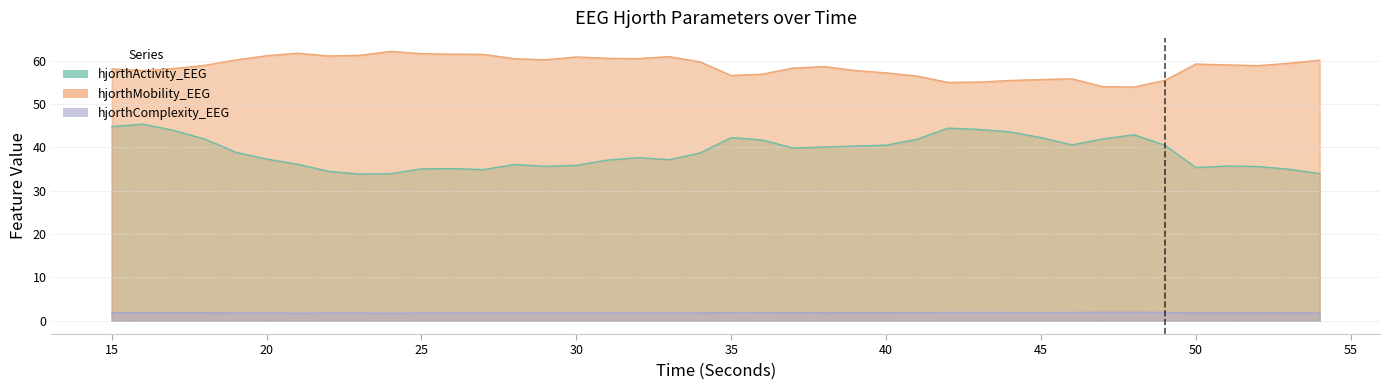

What is the spread (max minus min) of values at 30?

59.1